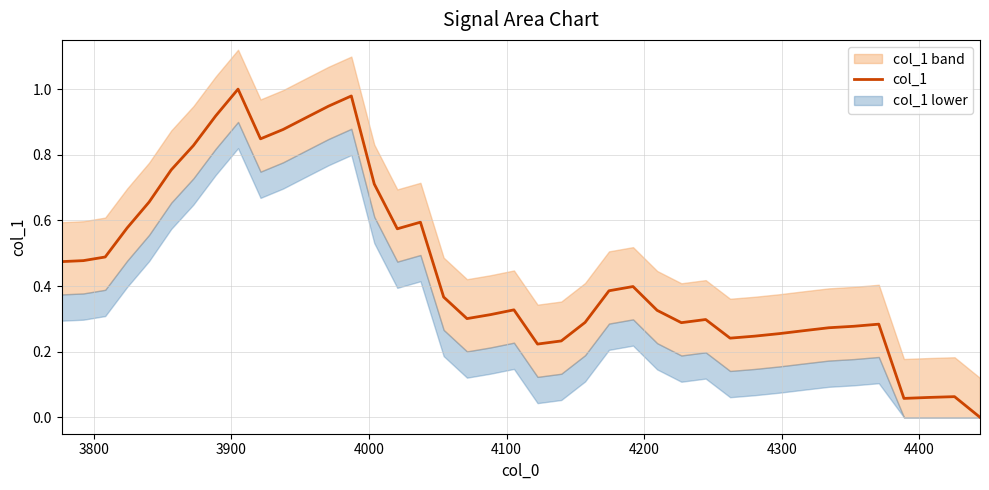

True or false: there are more than 1 points higher than both neighbors.

True